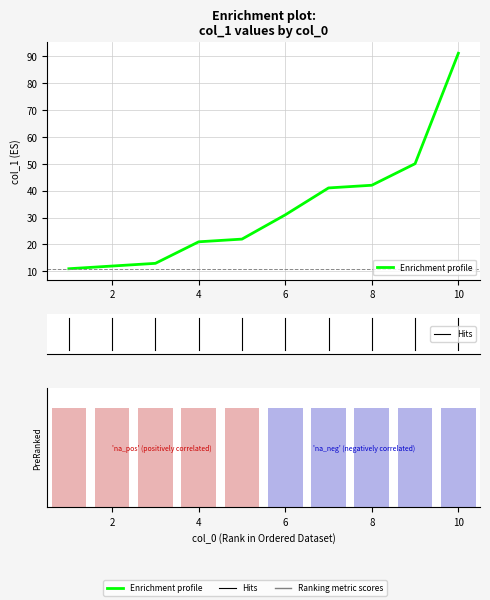

What is the ratio of the value at 1 to the value at 9?

0.2